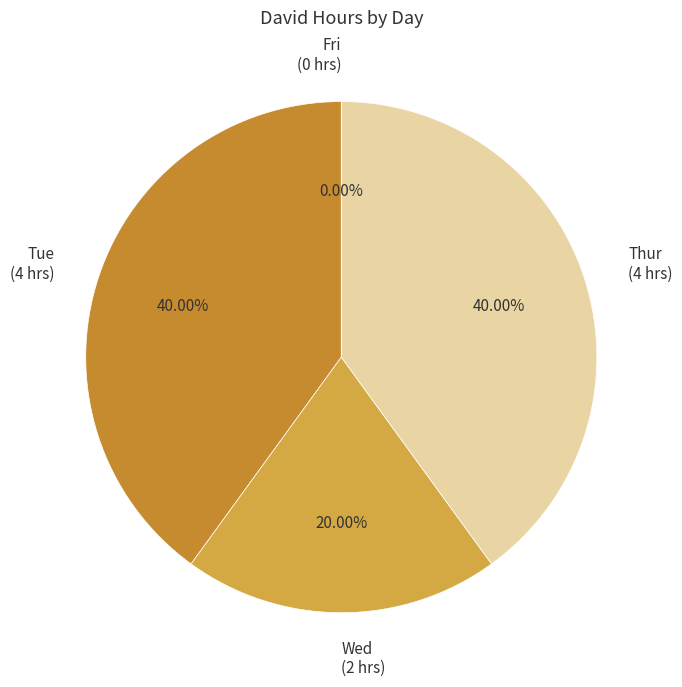

What is the change in value from Wed to Fri?

-2